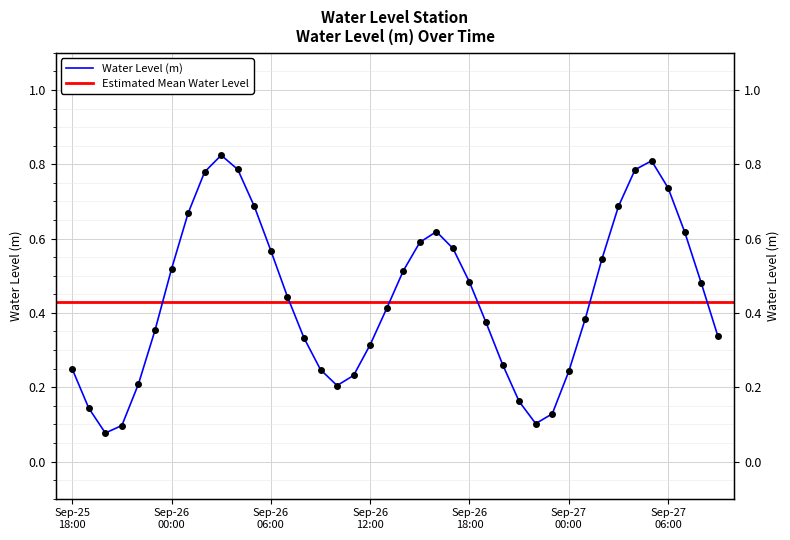

Where is the data nearest to the value 0?

2024-09-25 20:00